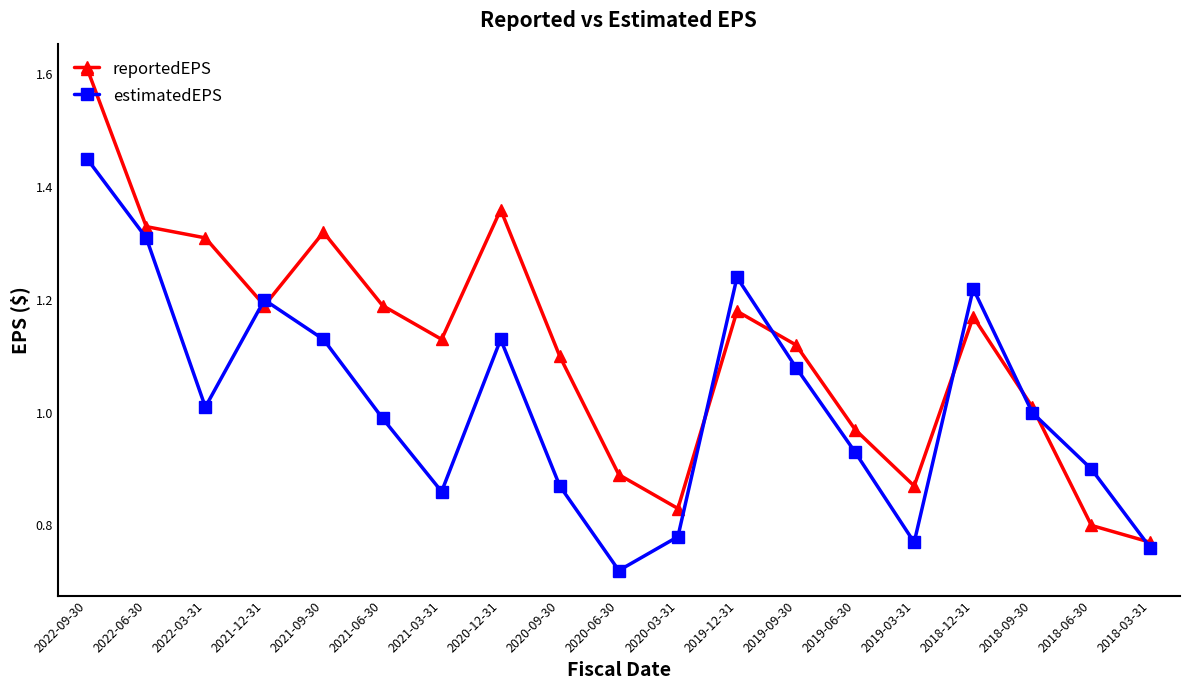

Is it true that estimatedEPS equals 1.1 at 2021-09-30?

True